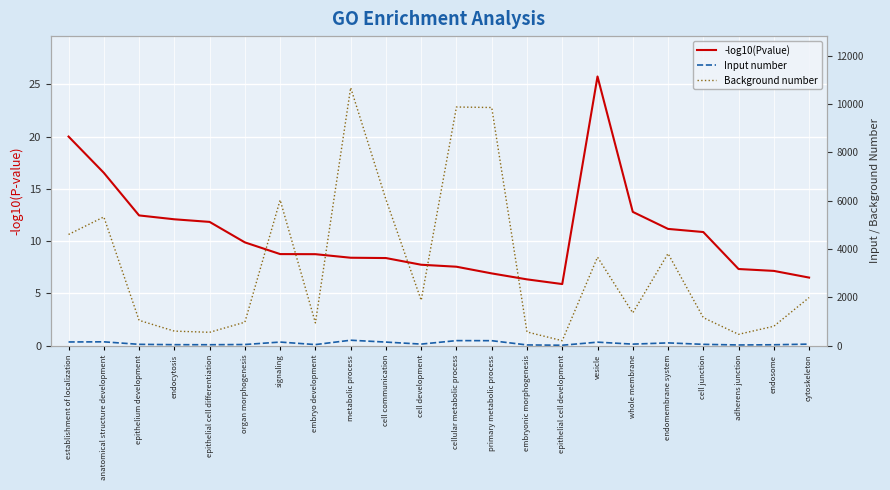

What is the highest value of the Background number series?

10669.0